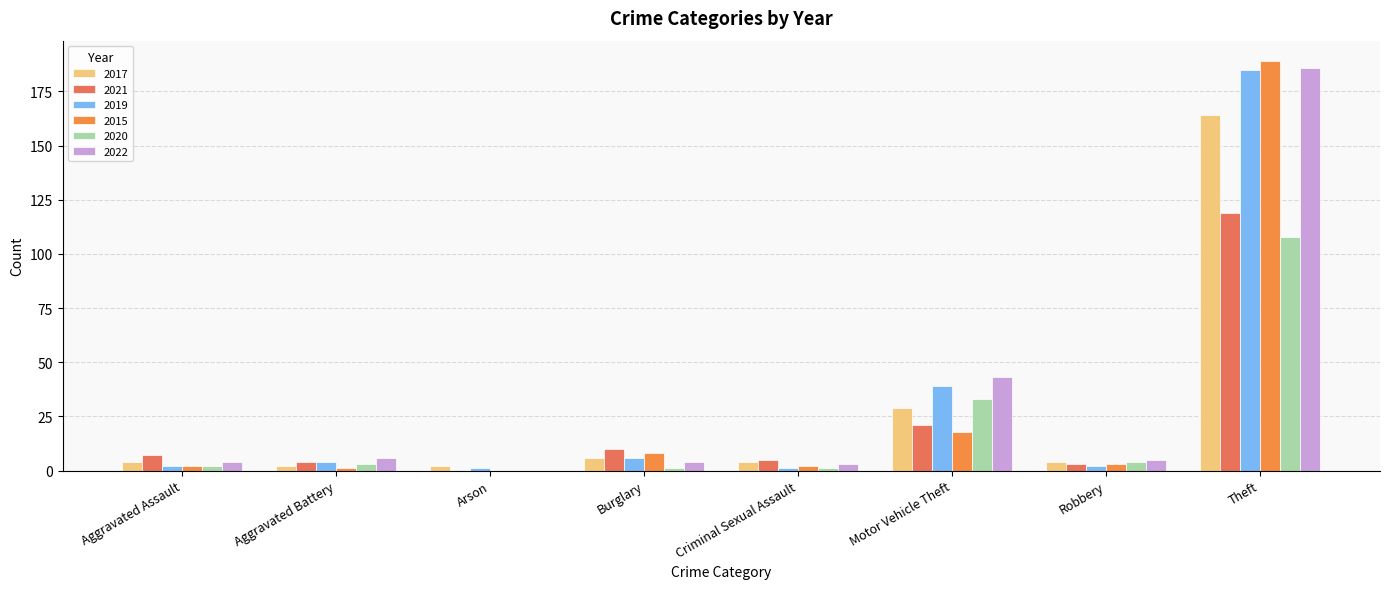

Are the bars grouped side by side (vs. stacked)?

Yes